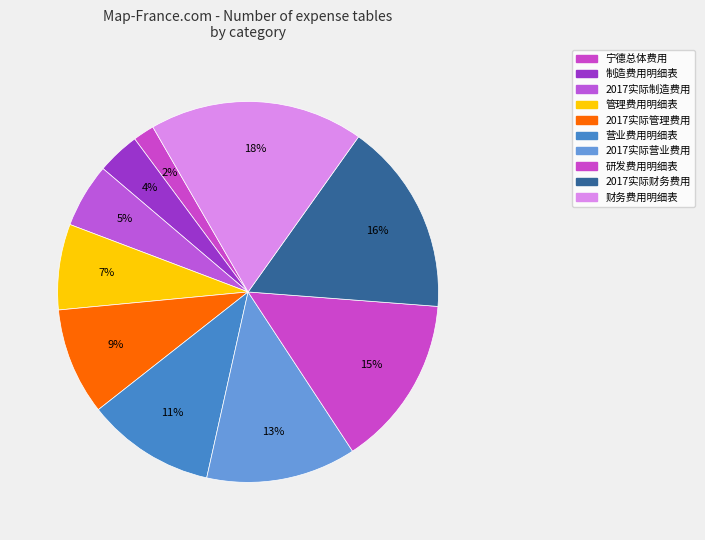

Which category has the smallest portion of the pie?

宁德总体费用